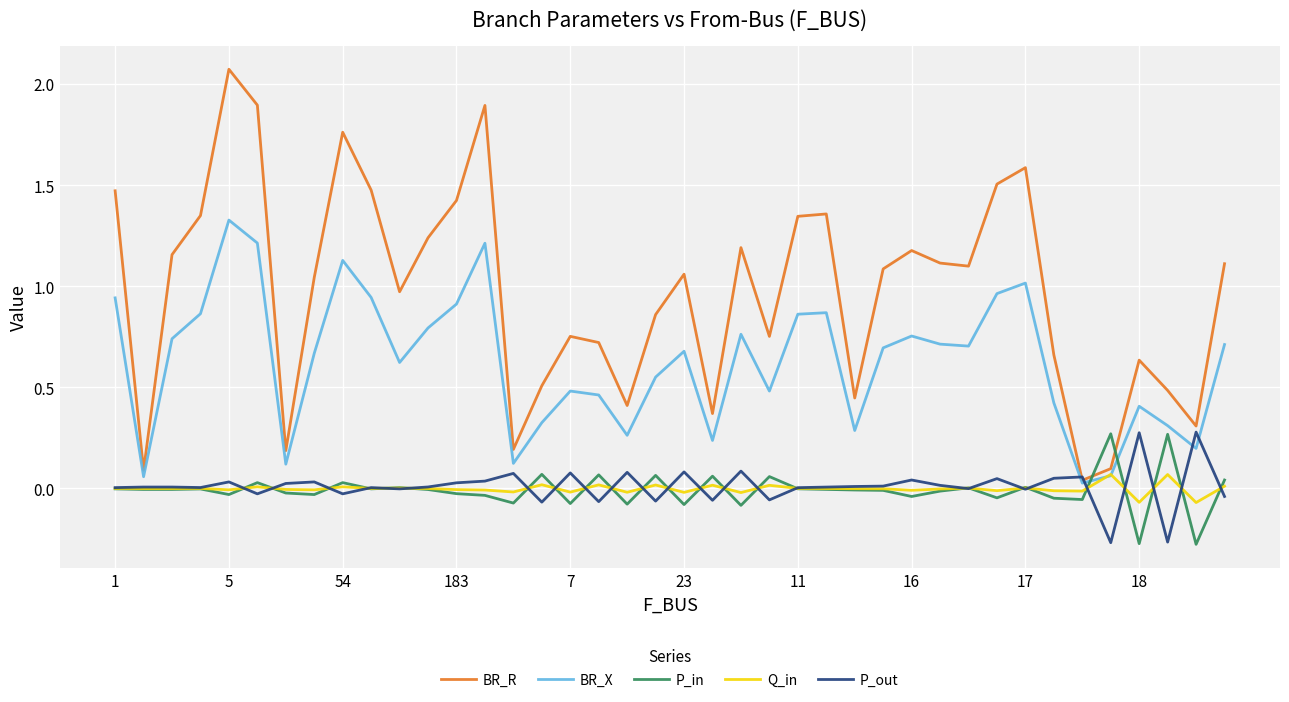

Which series ends up on top after the final intersection of BR_R and P_in?

BR_R